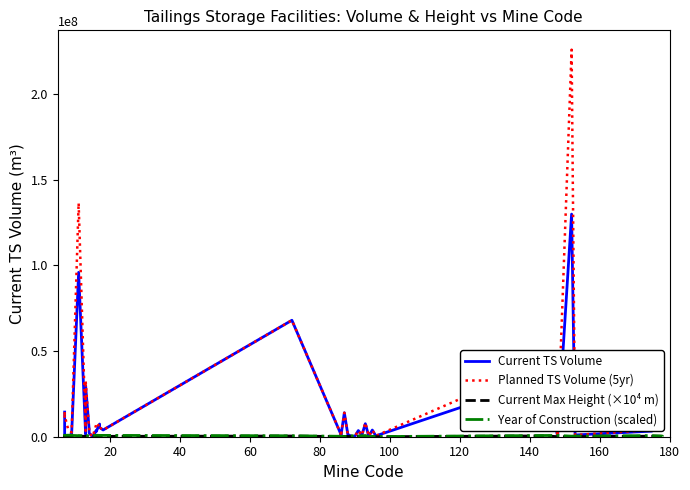

Where is the first local maximum for Current Max Height (×10⁴ m)?

20